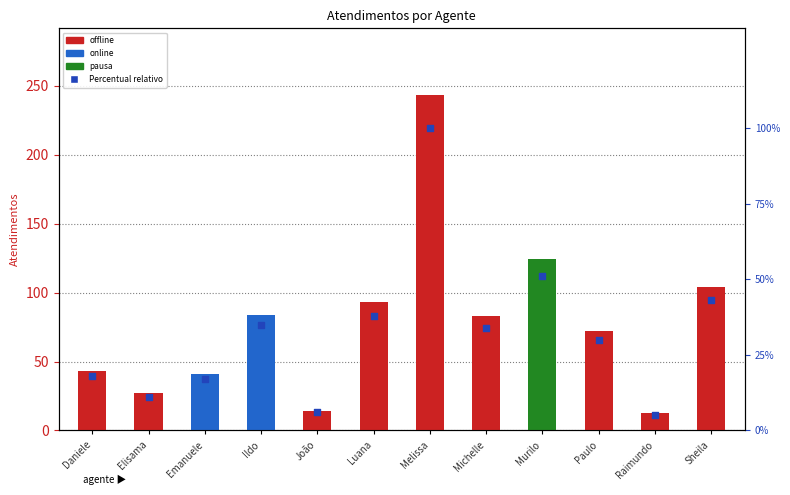

Which series has the largest Y range (max minus min)?

Atendimentos